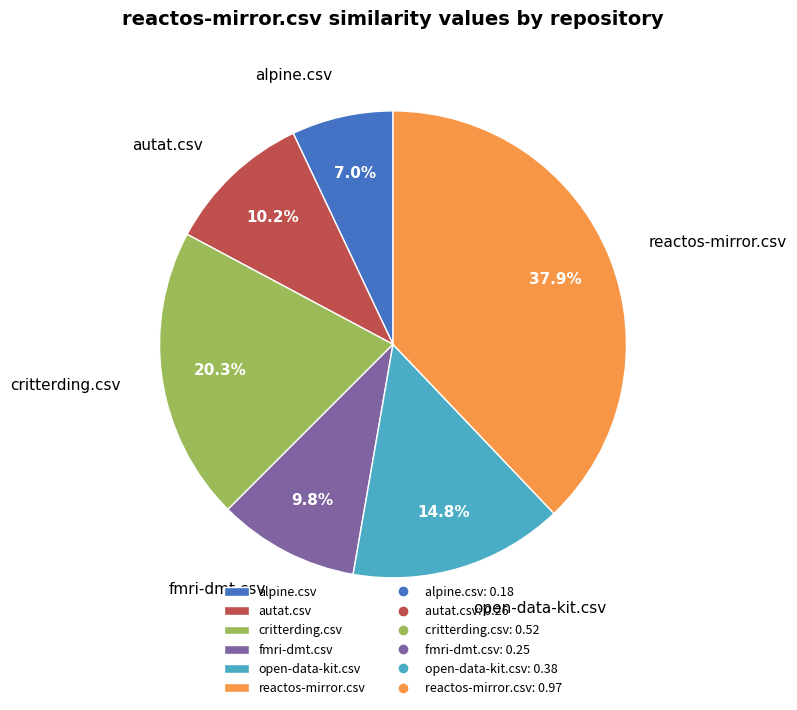

The critterding.csv slice represents 8% of the pie. True or false?

False